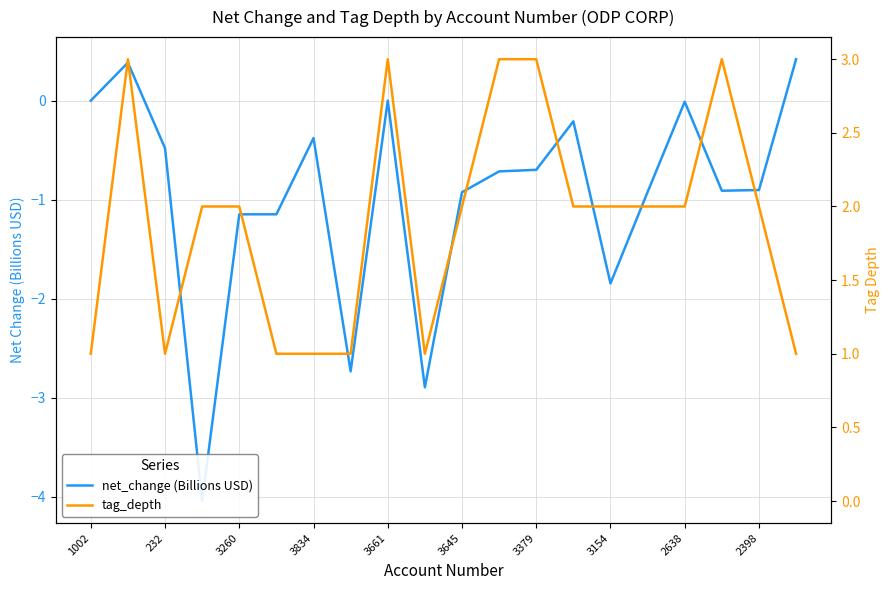

True or false: tag_depth and net_change (Billions USD) cross at least once.

False